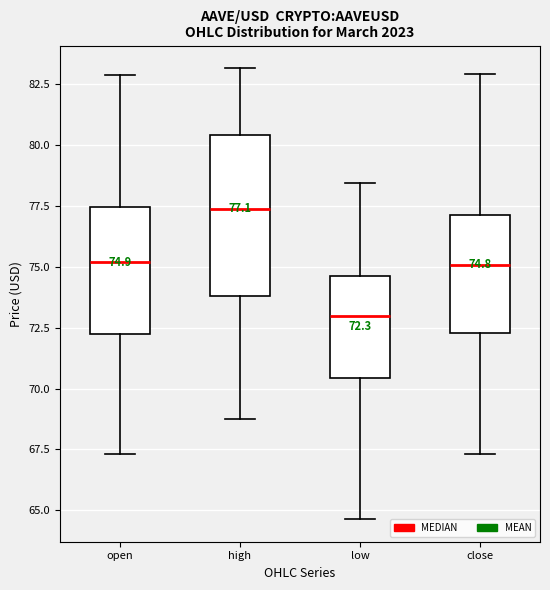

Which box's median line is the lowest?

low